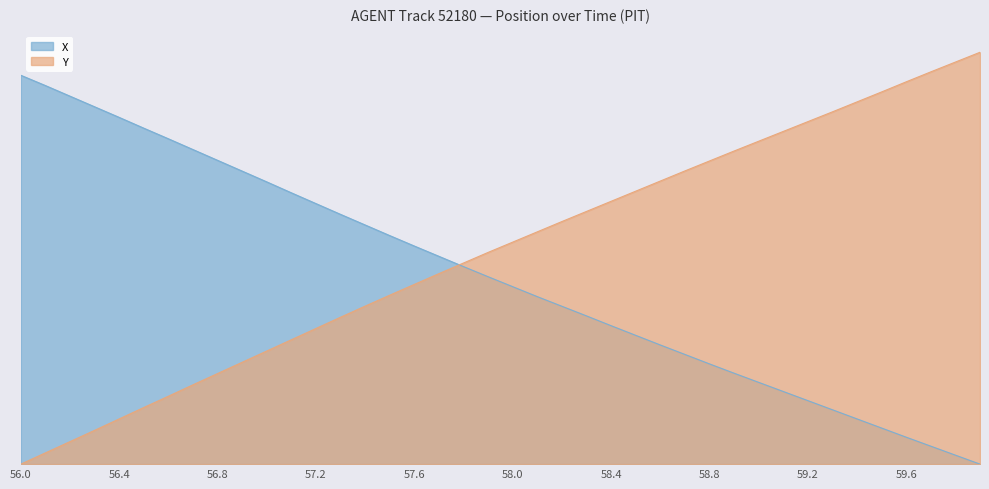

Where does the X series first go above 11?

56.0